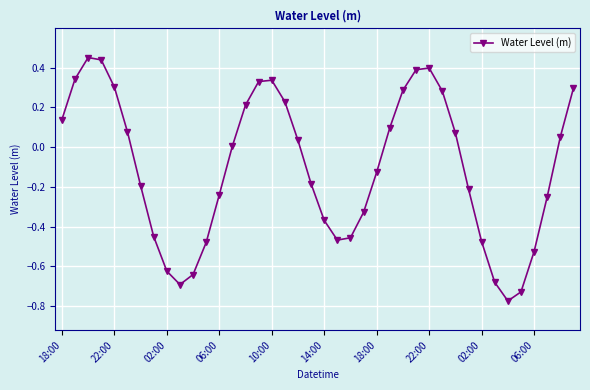

What is the difference between the second highest and second lowest values?

1.2